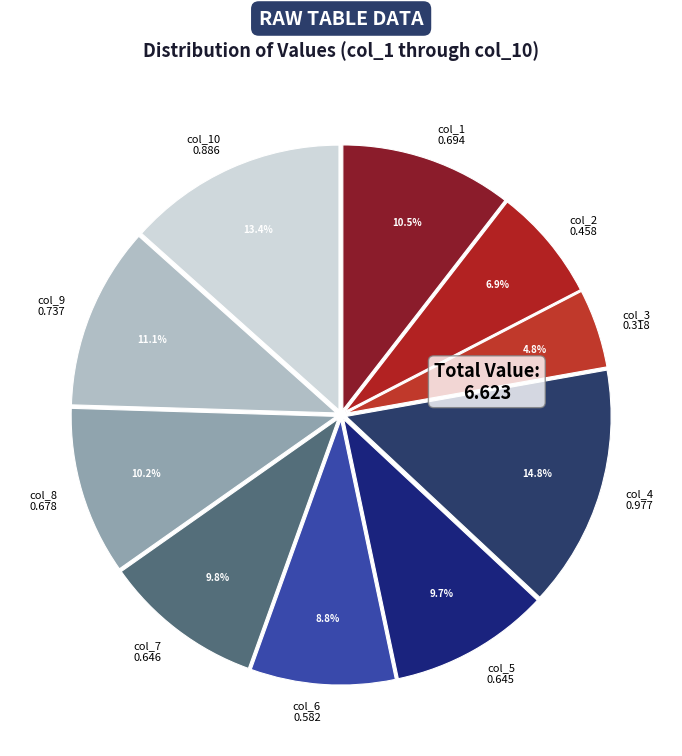

Combined, do col_2 0.458 and col_10 0.886 account for over 50%?

No